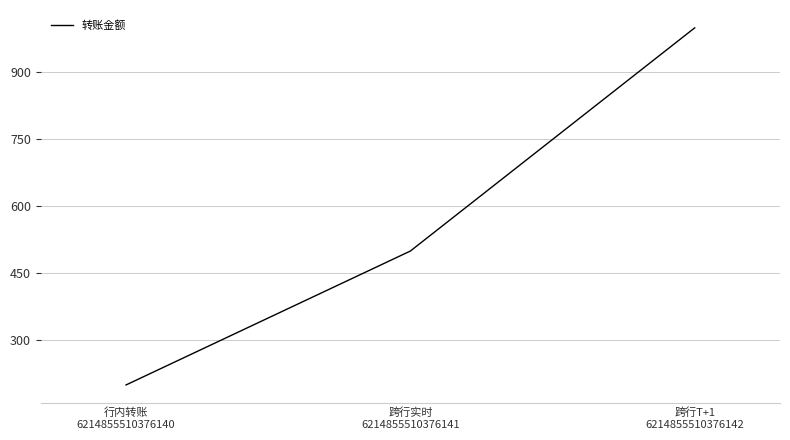

List the labels in order of value, largest first.

跨行T+1
6214855510376142, 跨行实时
6214855510376141, 行内转账
6214855510376140